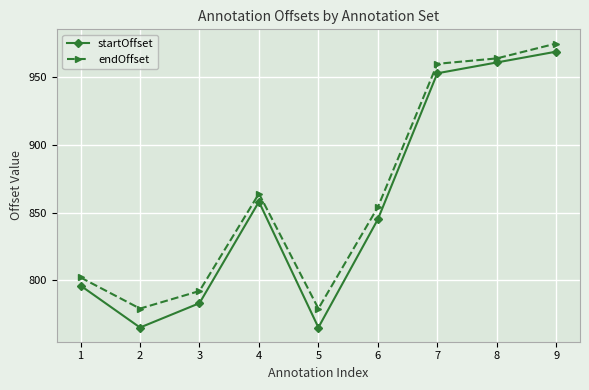

Rank the series by their average value, from lowest to highest.

startOffset, endOffset